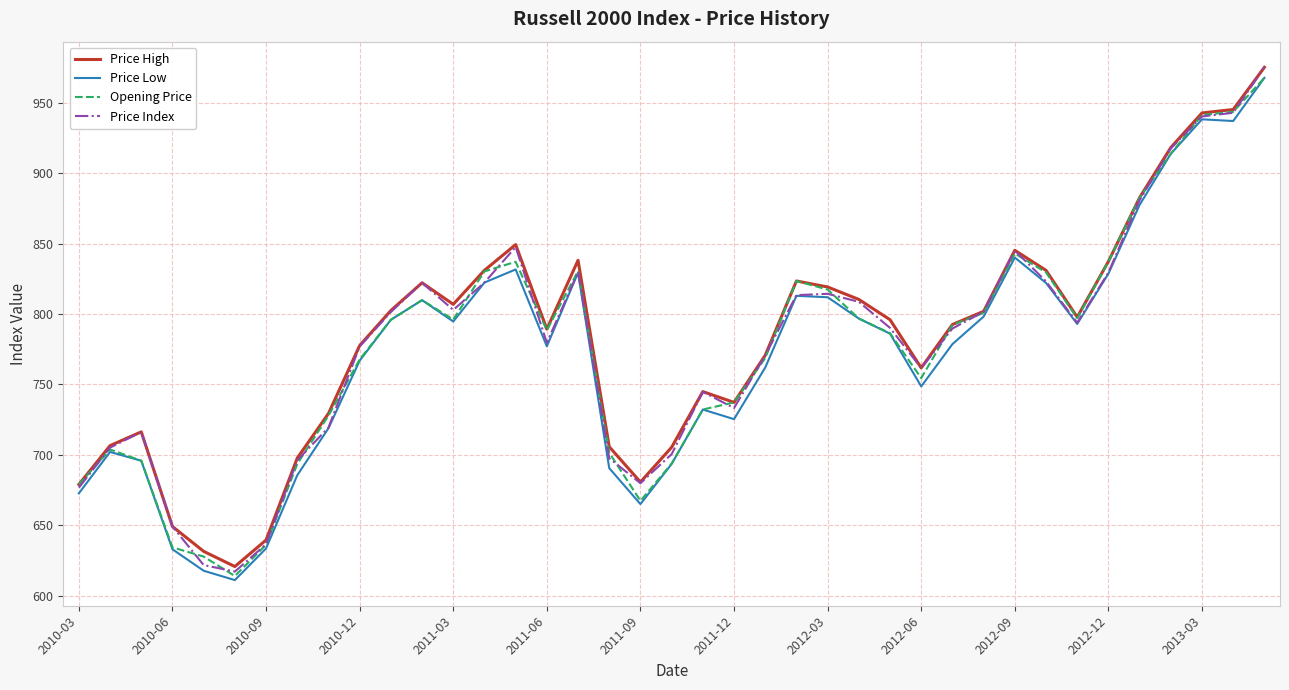

What is the maximum value shown in the chart?

975.2